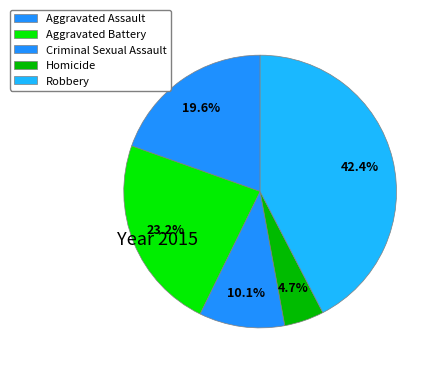

Does any single category account for the majority?

No